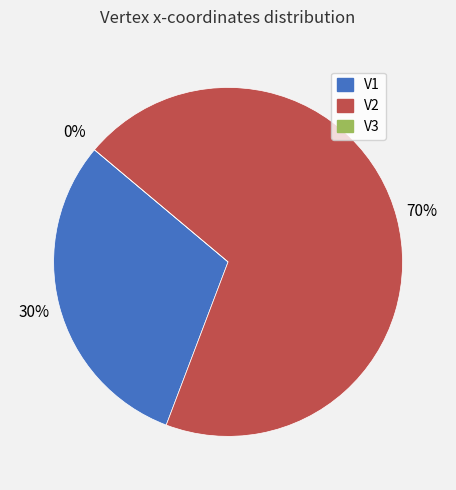

What portion of the pie excludes V2?

30.3%